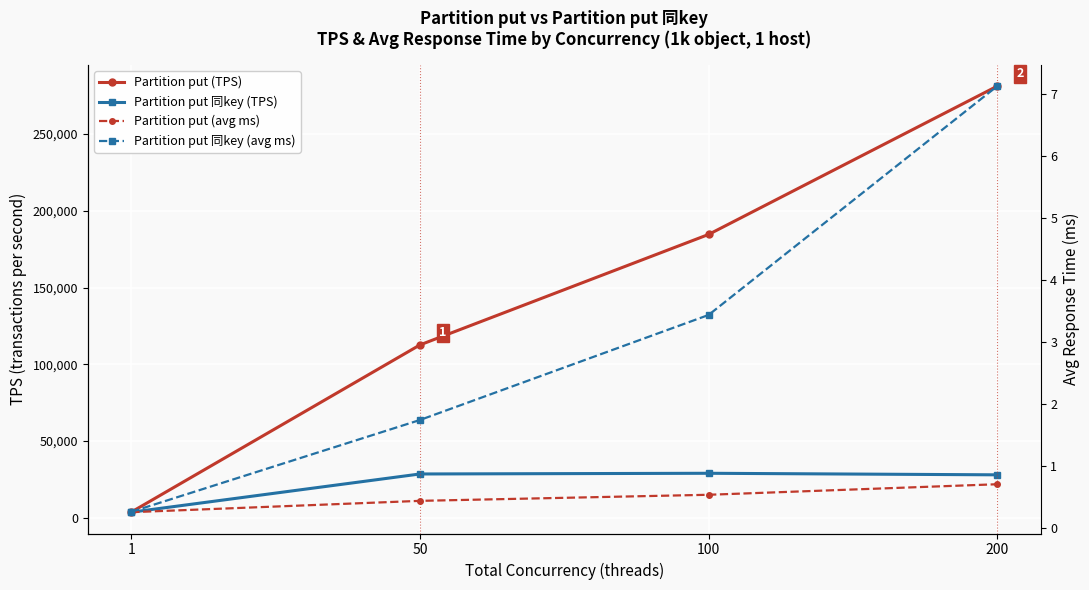

What is the approximate value of Partition put (TPS) at 100?

184531.1